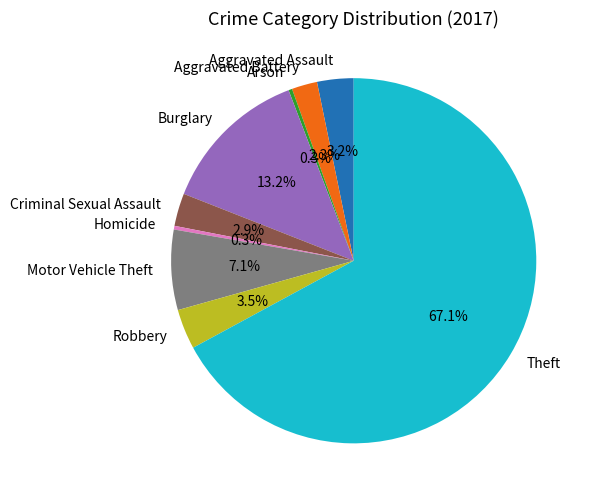

To the nearest percent, what percentage of the pie is Criminal Sexual Assault?

3%